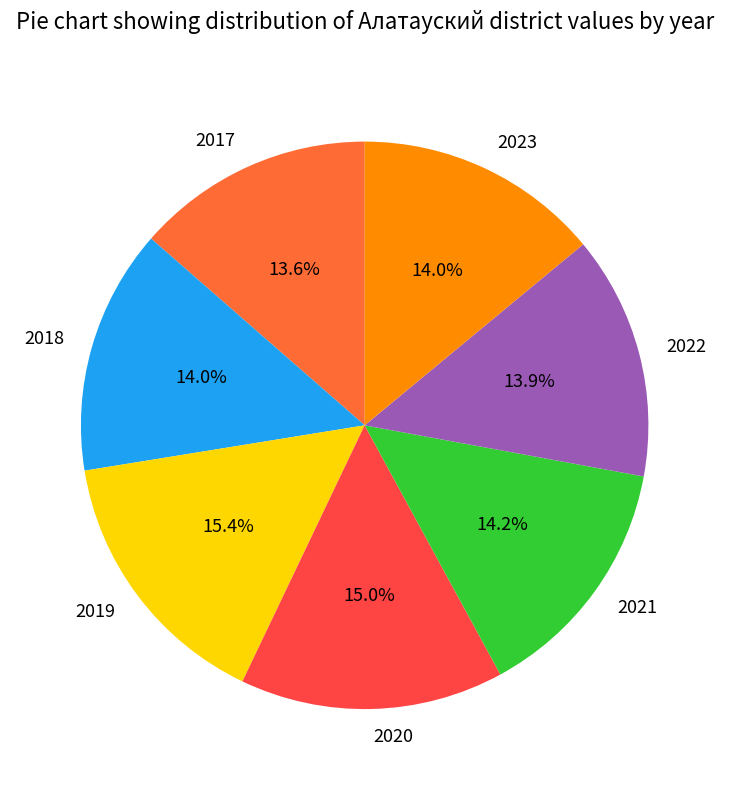

The 2020 slice represents 23% of the pie. True or false?

False